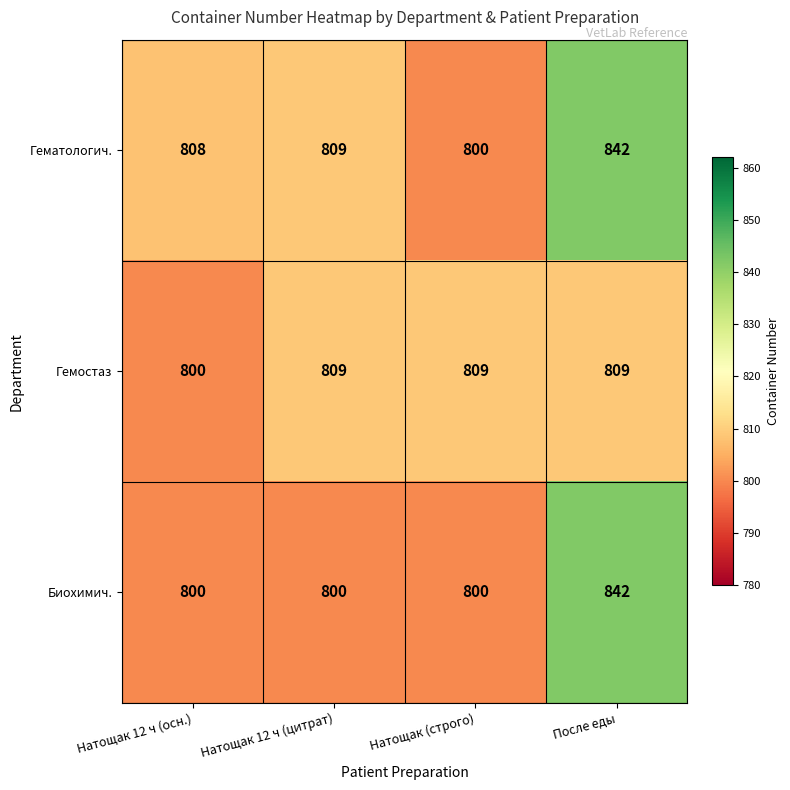

Read the Биохимич. value at Натощак 12 ч (цитрат), to the nearest 5.

800